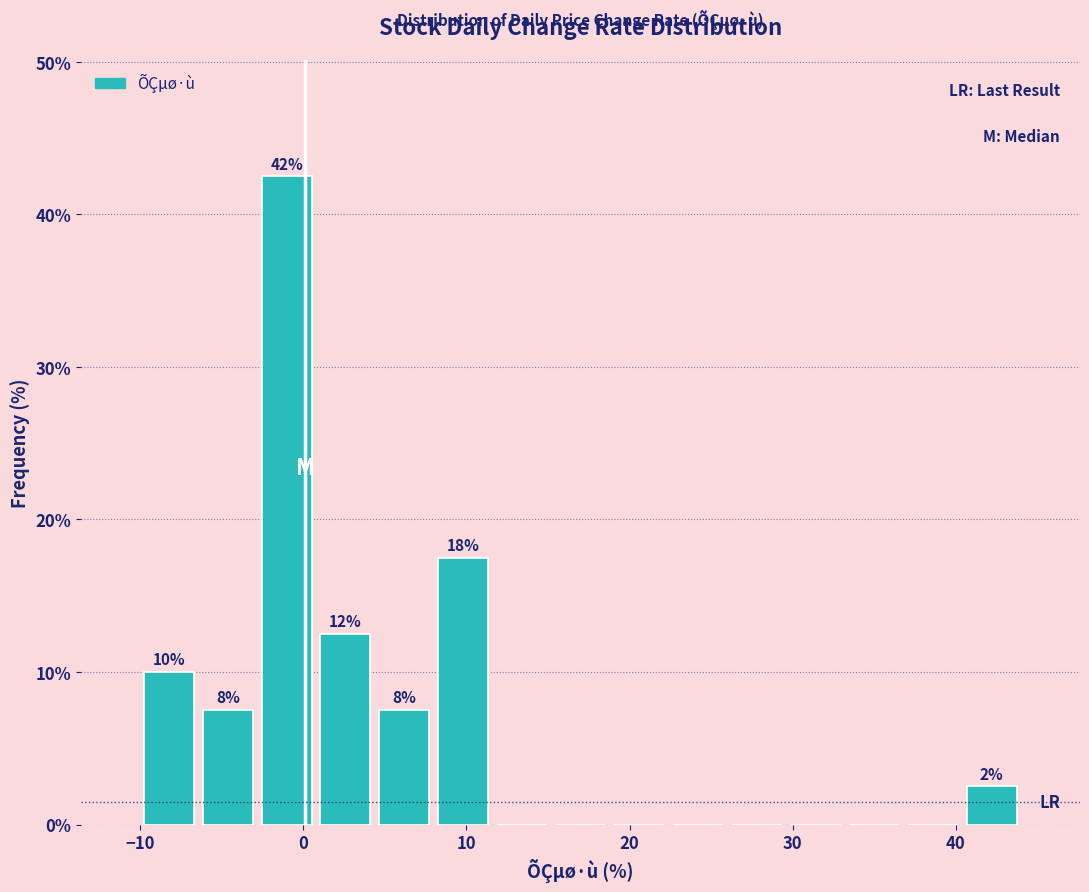

Around what value on the x-axis is the tallest bar? Give the approximate position of its centre, as read against the axis.

-1